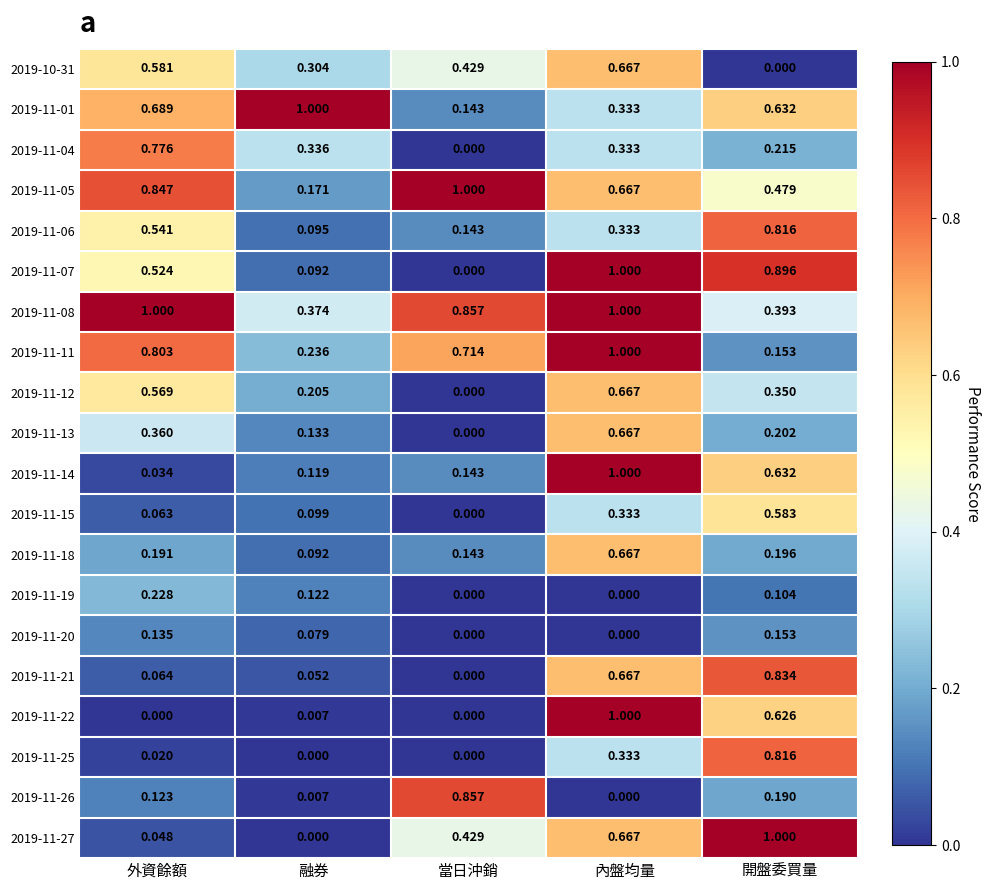

Is the value of 2019-11-20 at 融券 greater than the value of 2019-11-07 at 當日沖銷?

Yes